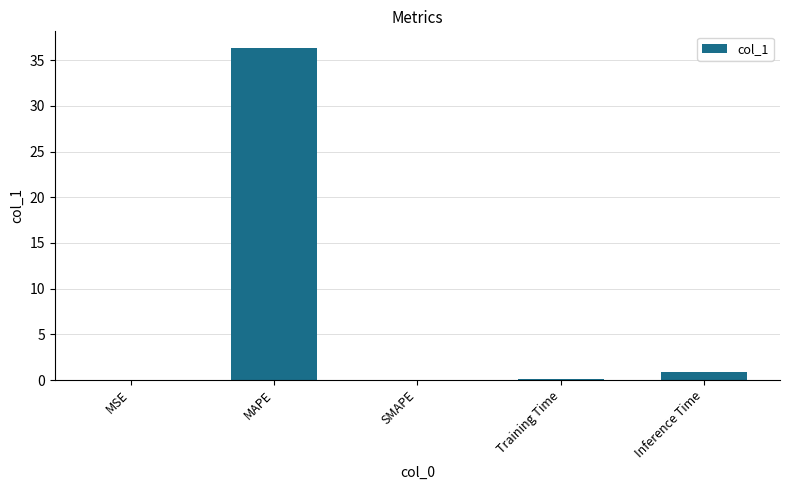

The chart shows a value of 36.4 at MAPE. True or false?

True